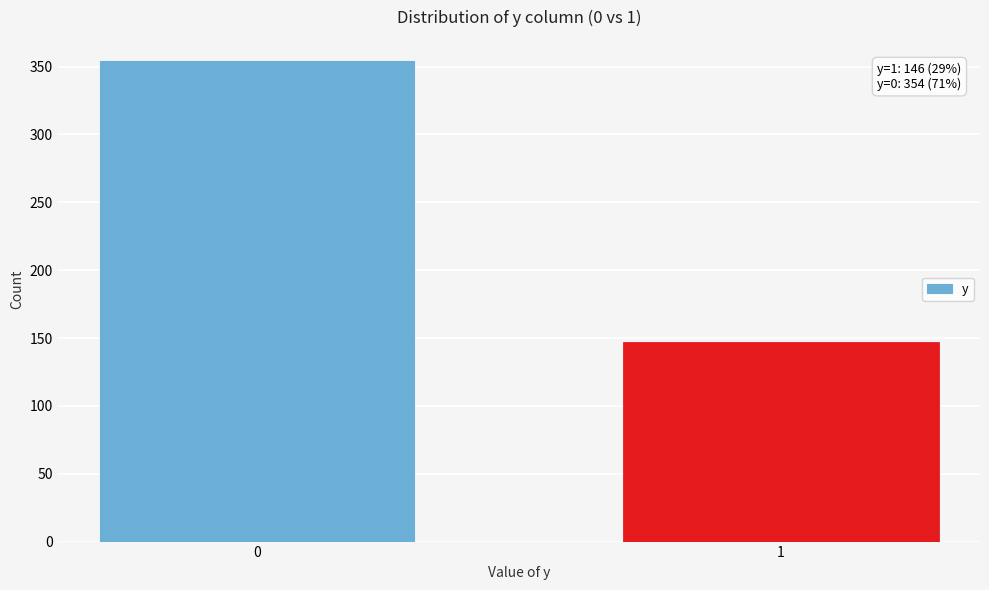

Reading right to left, what are all the values shown in this chart?

1=146	0=354